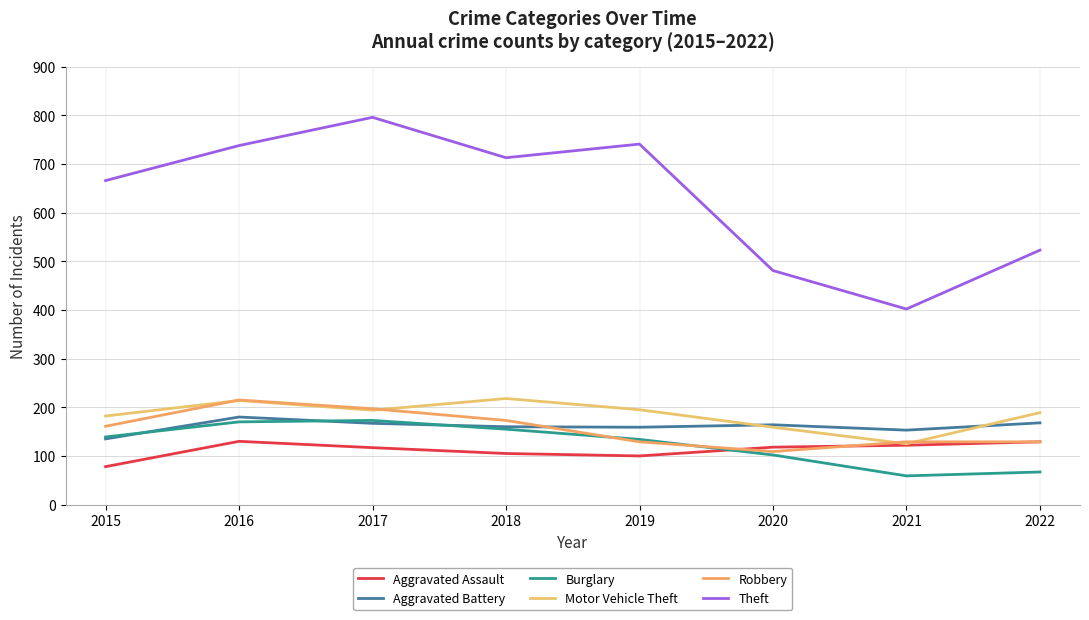

The Burglary series shows 139 at 2015. True or false?

True